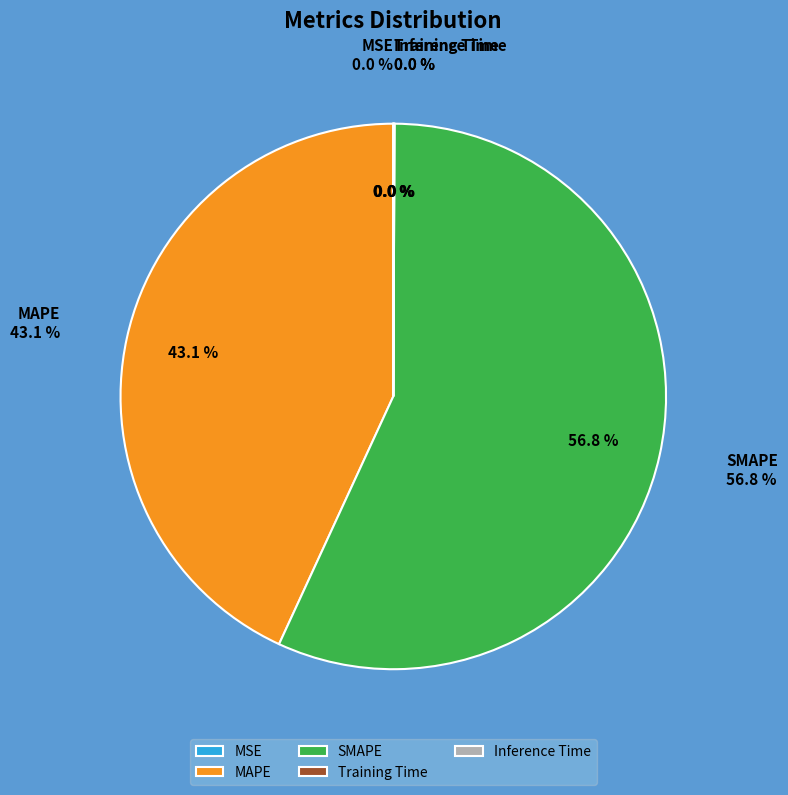

Which slice is the largest?

SMAPE